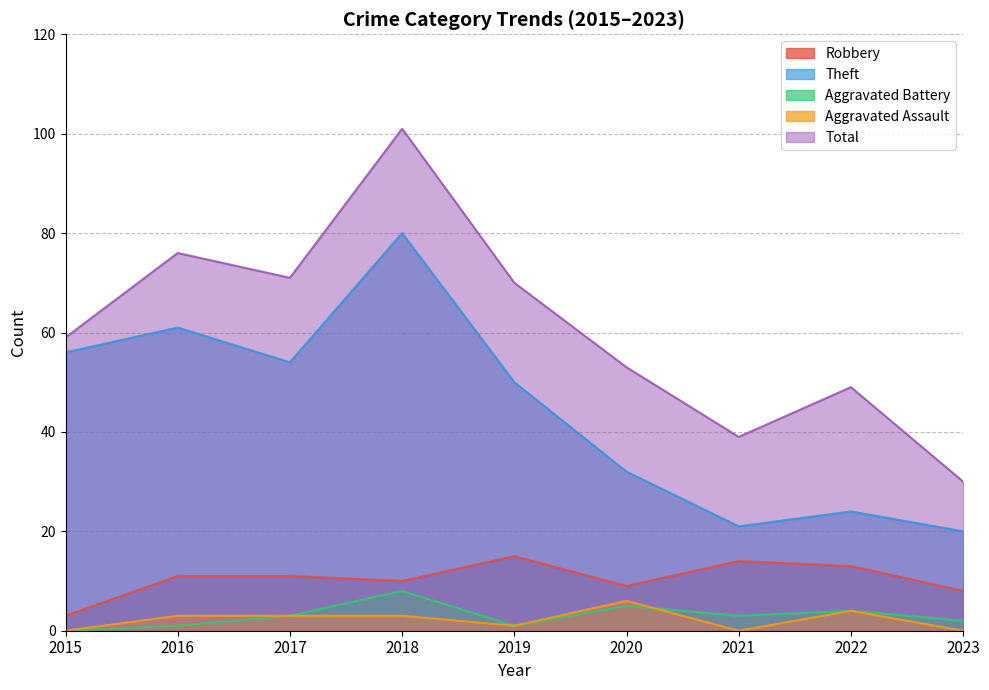

Reading left to right, transcribe all the data shown in this chart.

Robbery: 3	11	11	10	15	9	14	13	8
Theft: 56	61	54	80	50	32	21	24	20
Aggravated Battery: 0	1	3	8	1	5	3	4	2
Aggravated Assault: 0	3	3	3	1	6	0	4	0
Total: 59	76	71	101	70	53	39	49	30